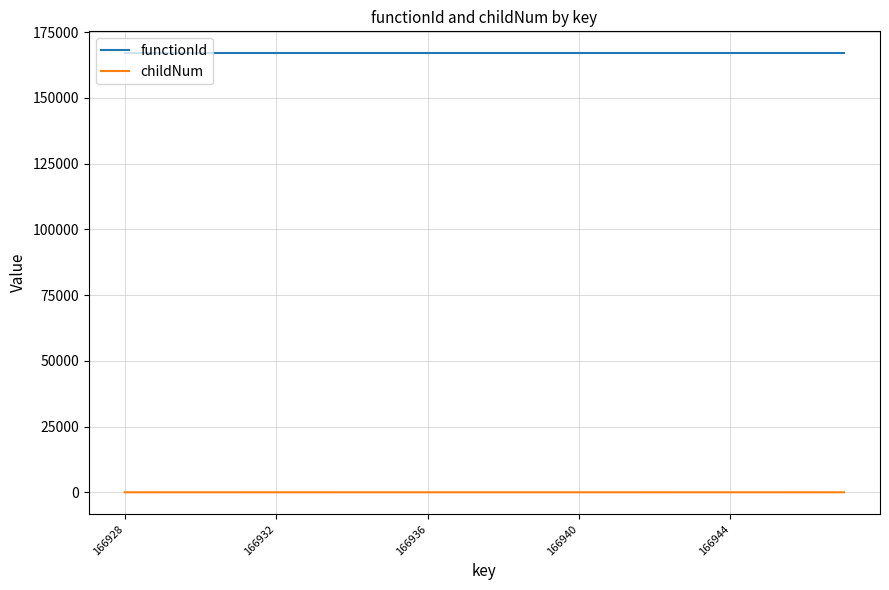

True or false: functionId and childNum intersect in this chart.

False